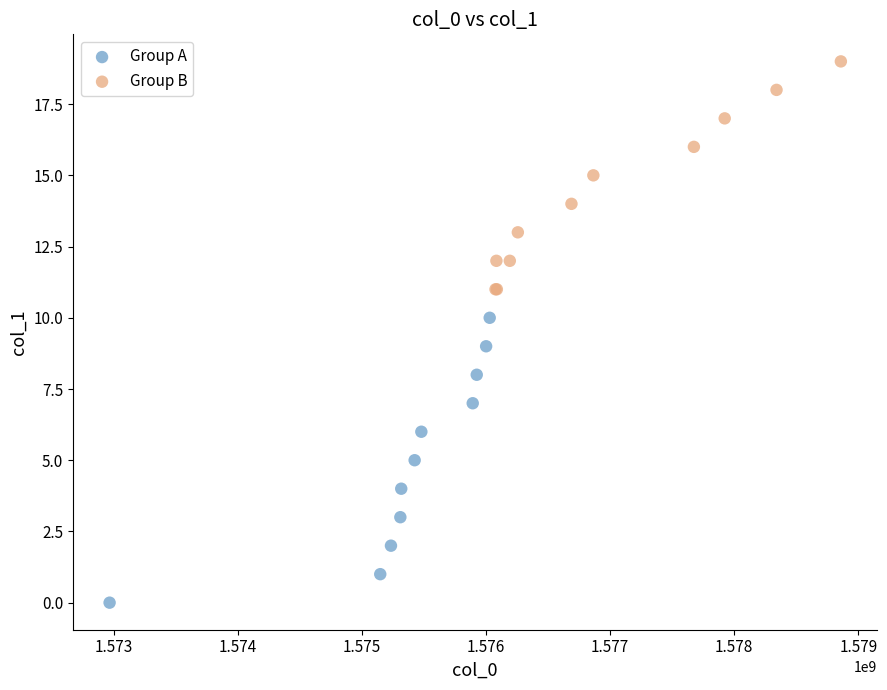

What are all the series names shown in the legend?

Group A, Group B